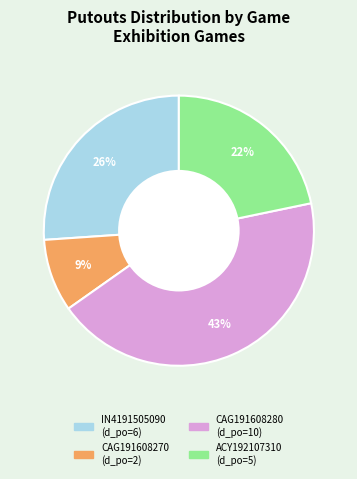

Is there a majority slice in this chart?

No